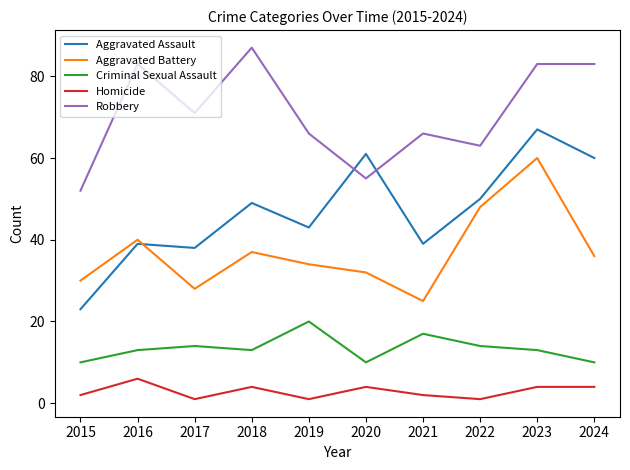

What is the average value of the Aggravated Assault series?

47